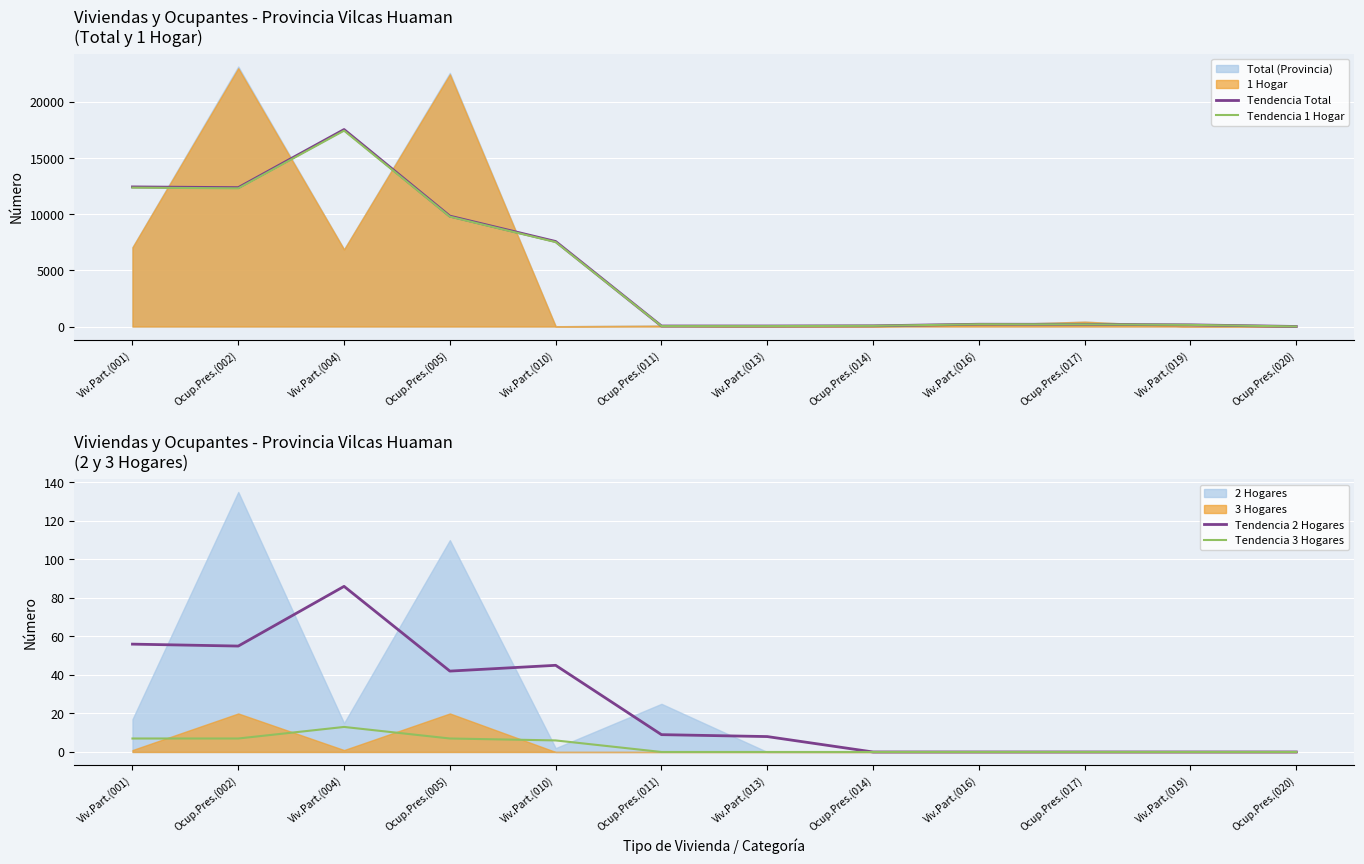

True or false: Tendencia Total has more than 2 points higher than both neighbors.

False